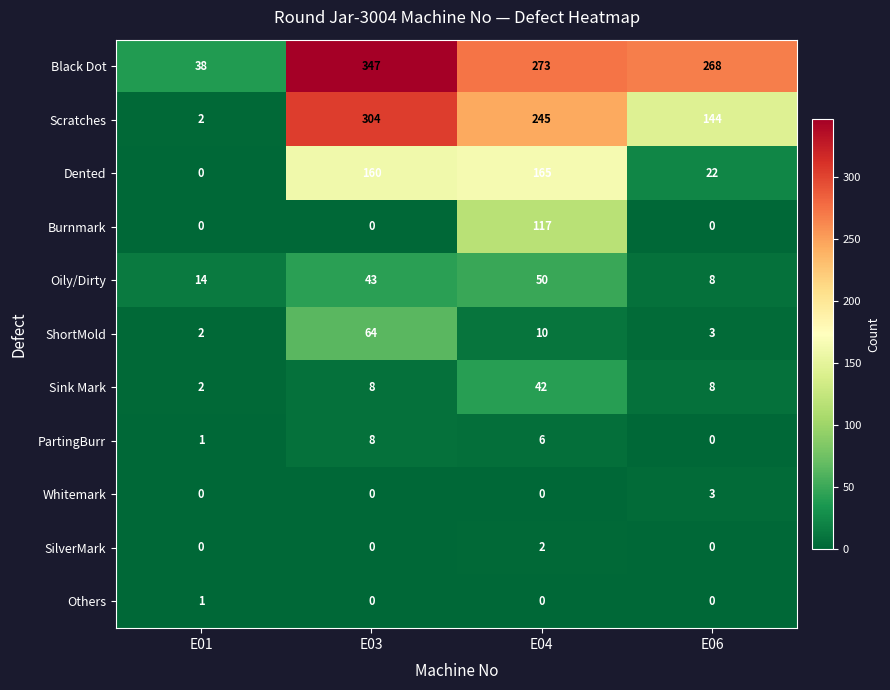

How many categories are shown in the chart?

4